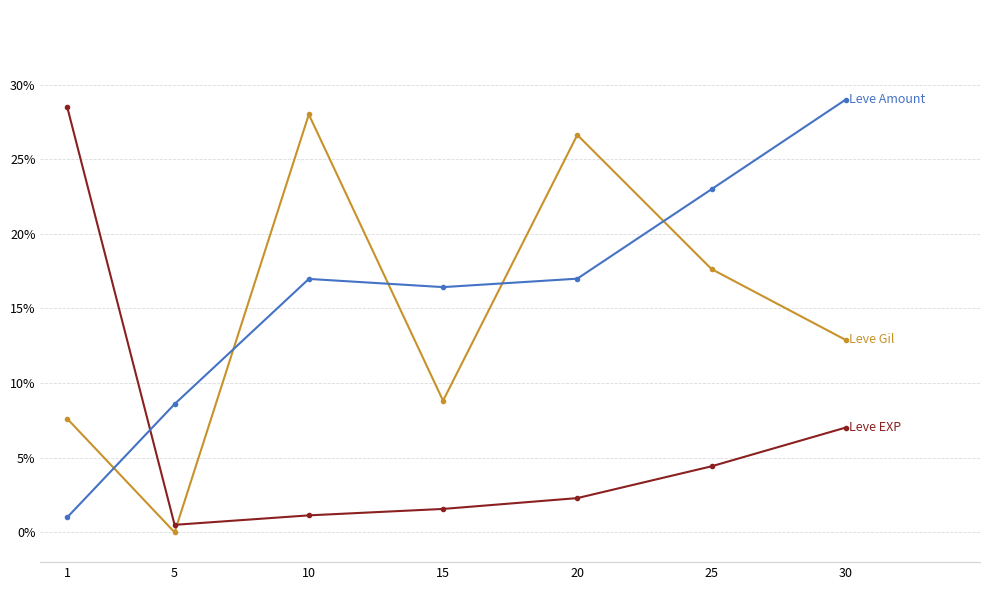

What is the difference between the highest and lowest values at 1?

27.5